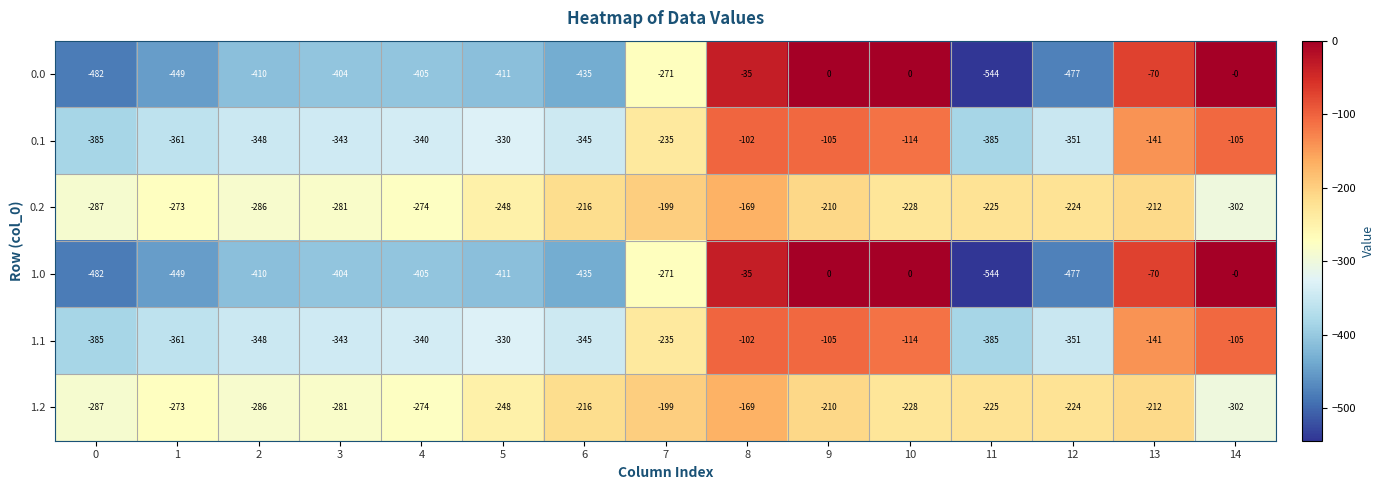

What is the spread (max minus min) of values at 10?

228